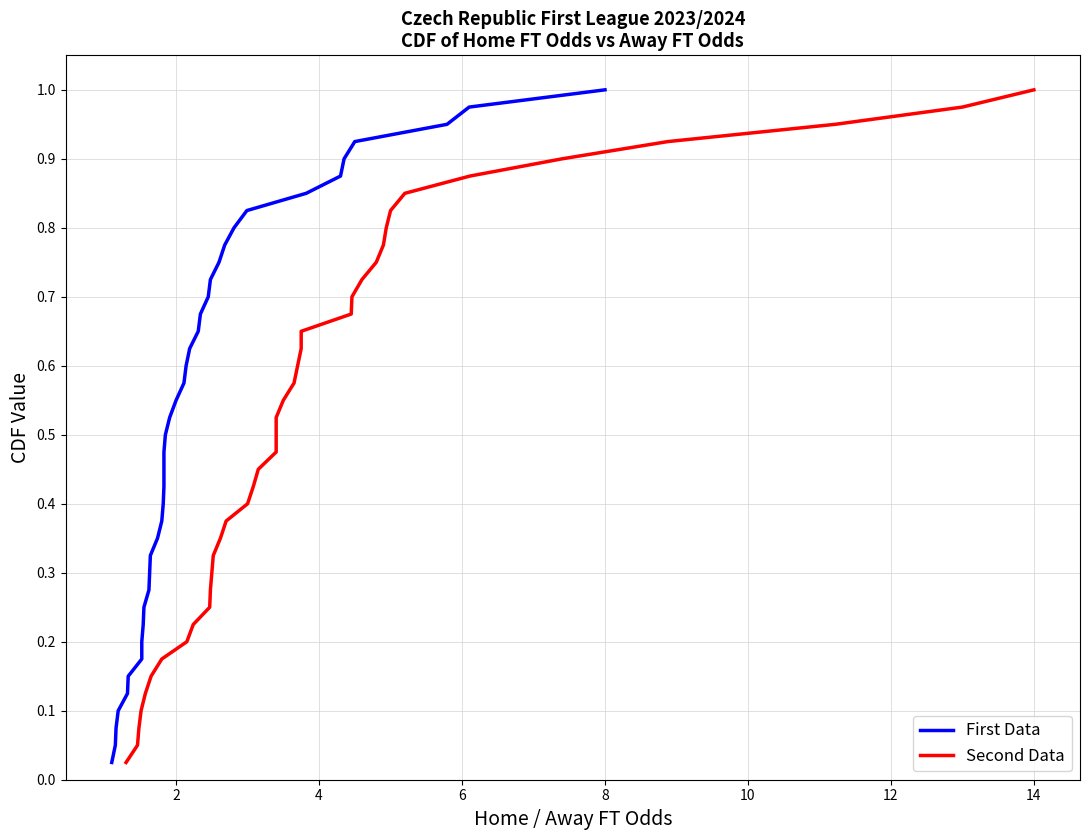

True or false: First Data and Second Data cross at least once.

False